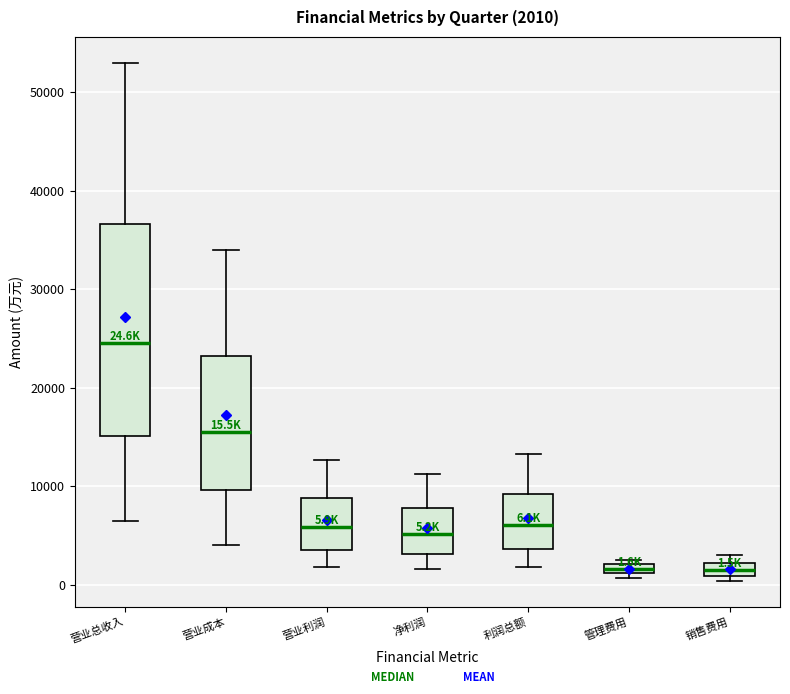

Which box is the tallest, from its lower edge to its upper edge?

营业总收入